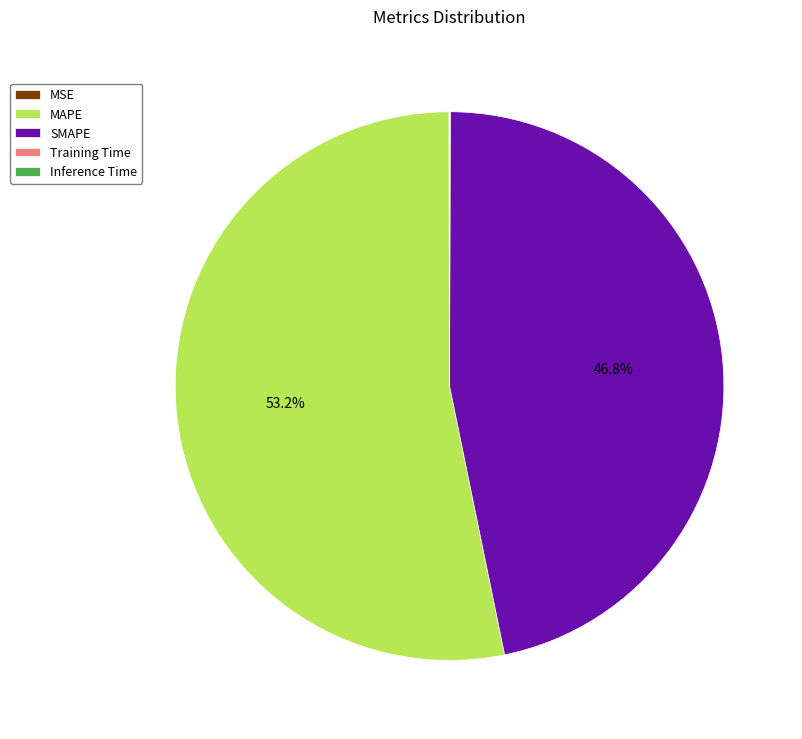

Is MAPE the majority of the pie?

Yes